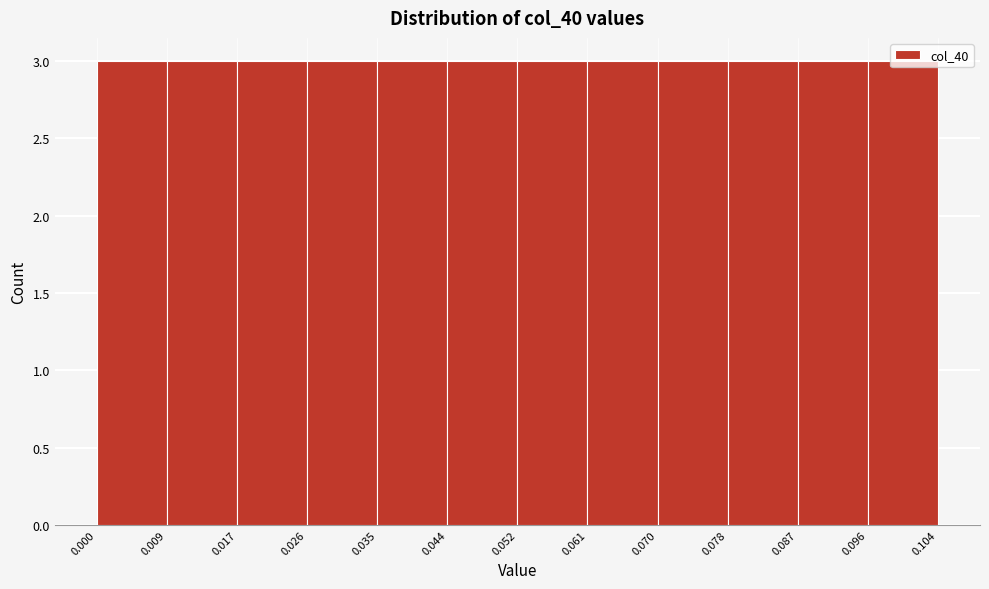

What is the height of the bar covering 0.087 to 0.096 on the x-axis? The values are not printed on the chart, so give them approximately, as read against the axis.

3